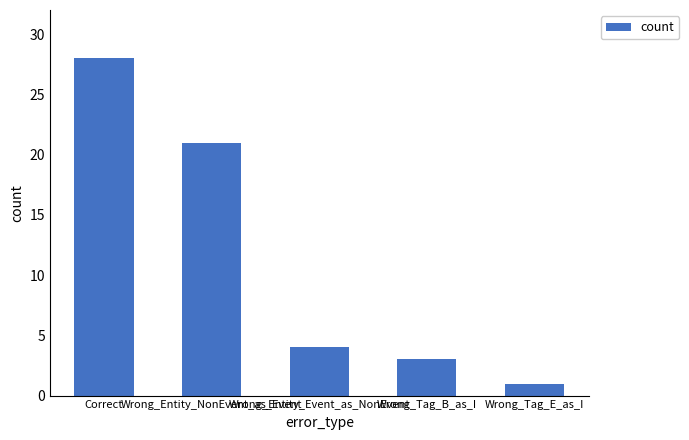

Approximately how many times larger is the value at Wrong_Tag_B_as_I compared to Wrong_Tag_E_as_I?

3.0